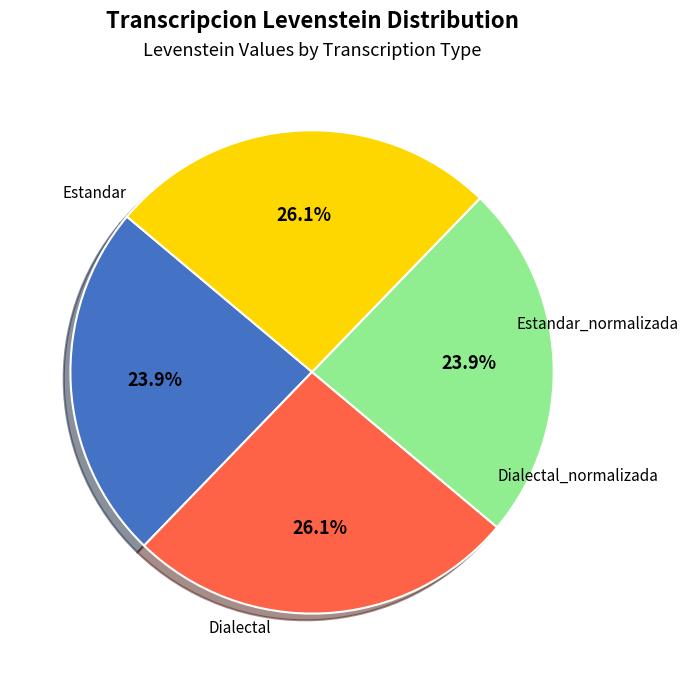

Rank the categories by value from lowest to highest.

Estandar, Dialectal, Estandar_normalizada, Dialectal_normalizada